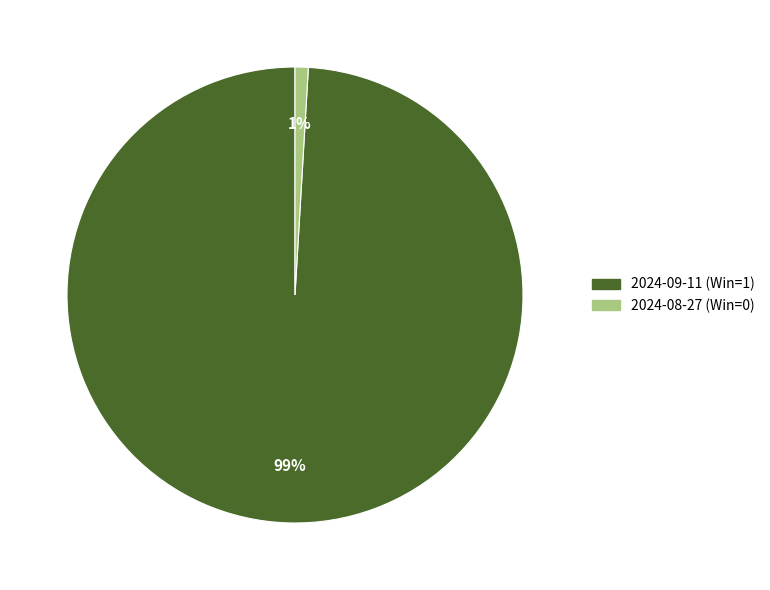

To the nearest percent, what is the difference between the largest and smallest slice percentages?

98%